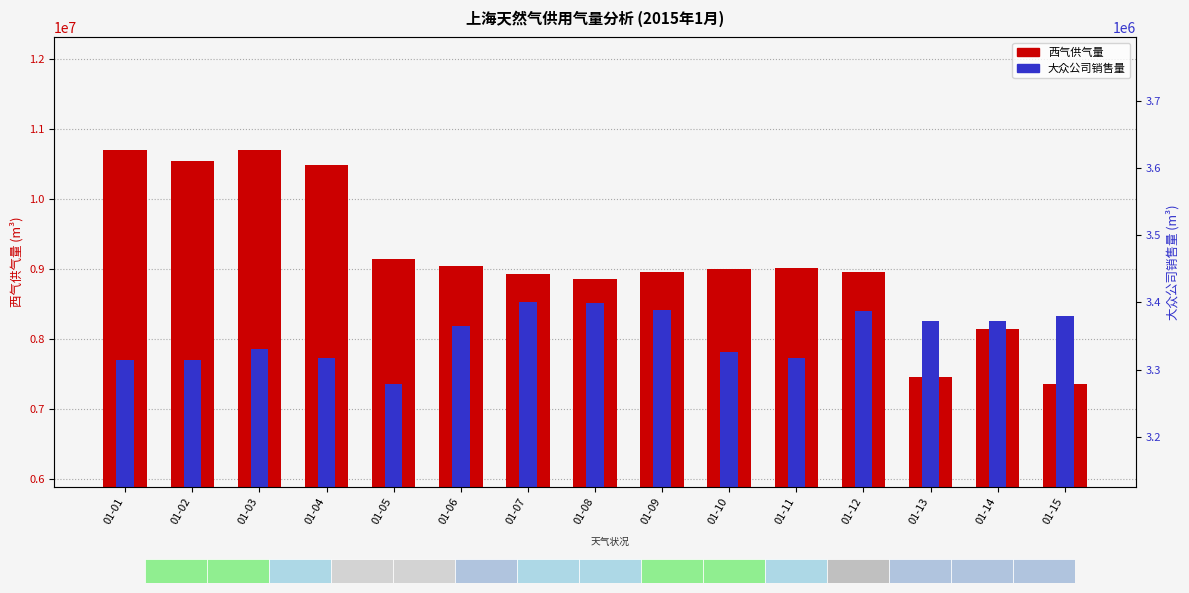

What is the average value of the 西气供气量 series?

9153044.3